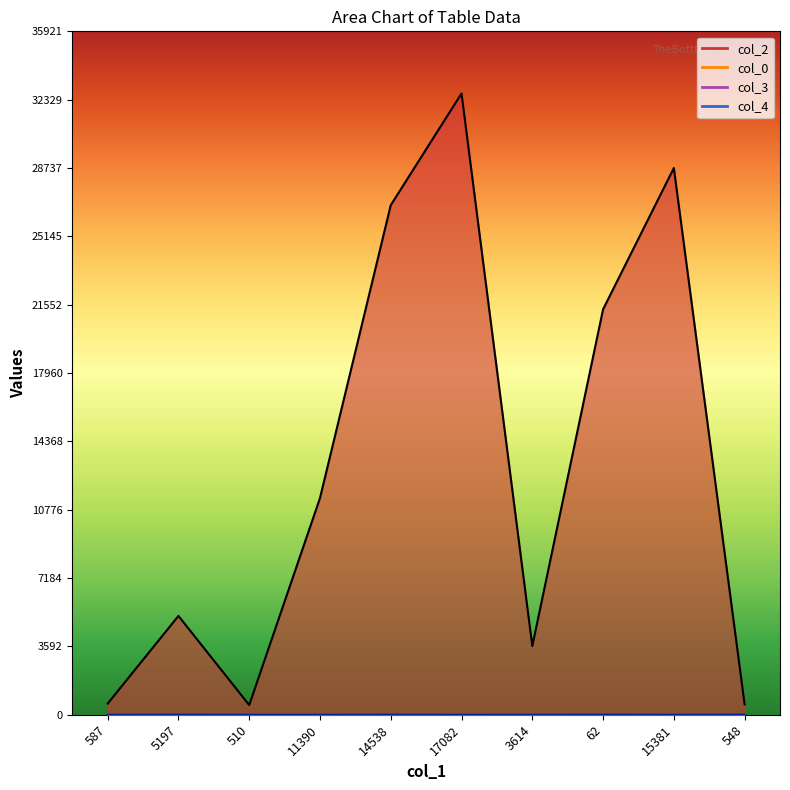

Rank the categories by col_4 value from highest to lowest.

587, 5197, 510, 11390, 14538, 17082, 3614, 62, 15381, 548